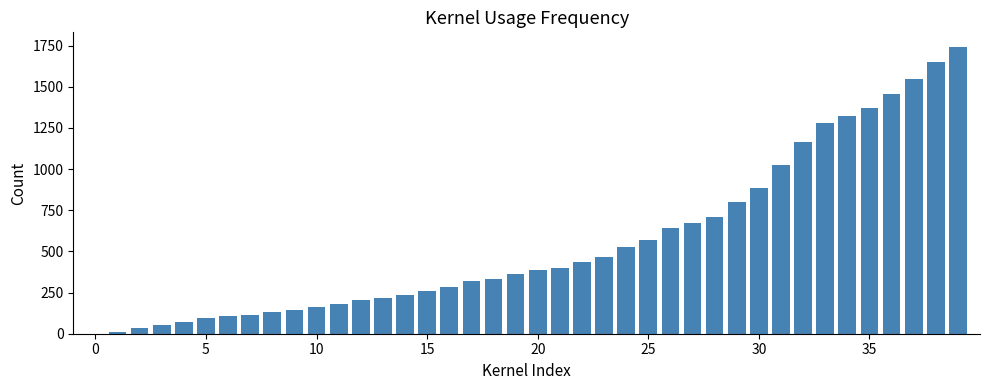

What is the sum of all values?

22371